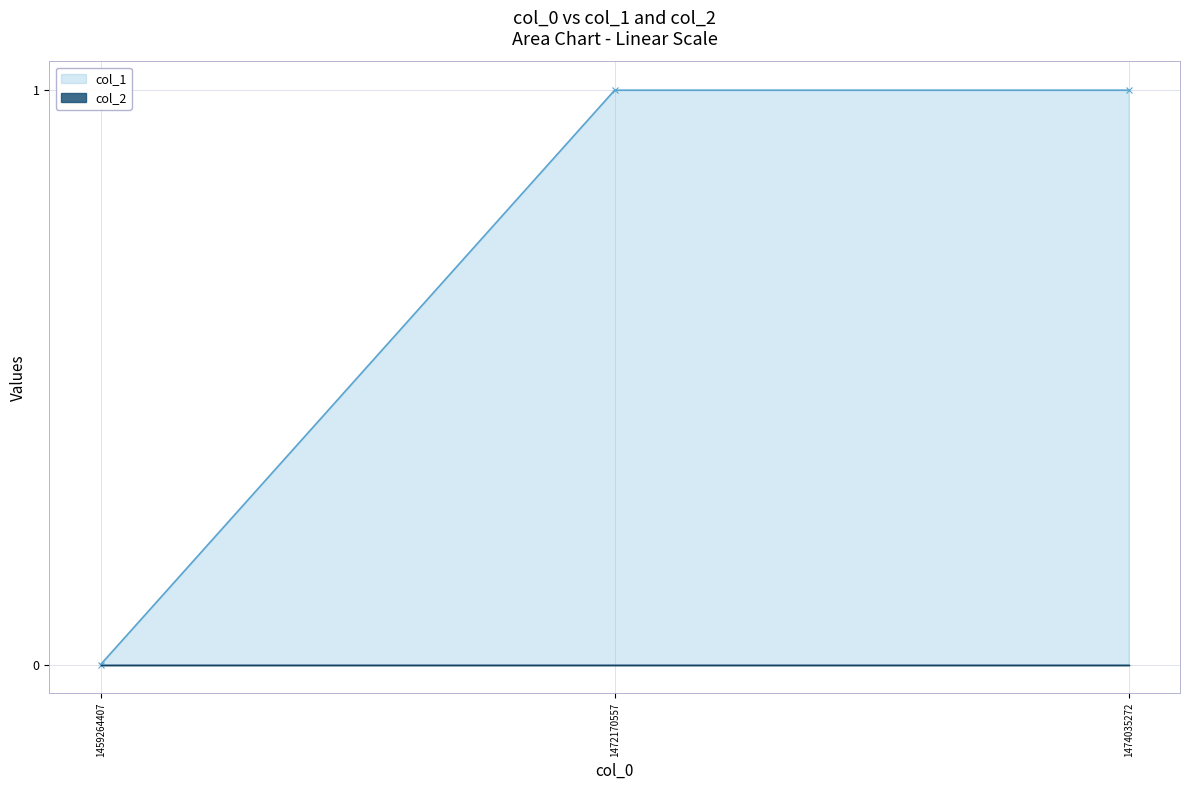

How many lines are shown in the chart?

2